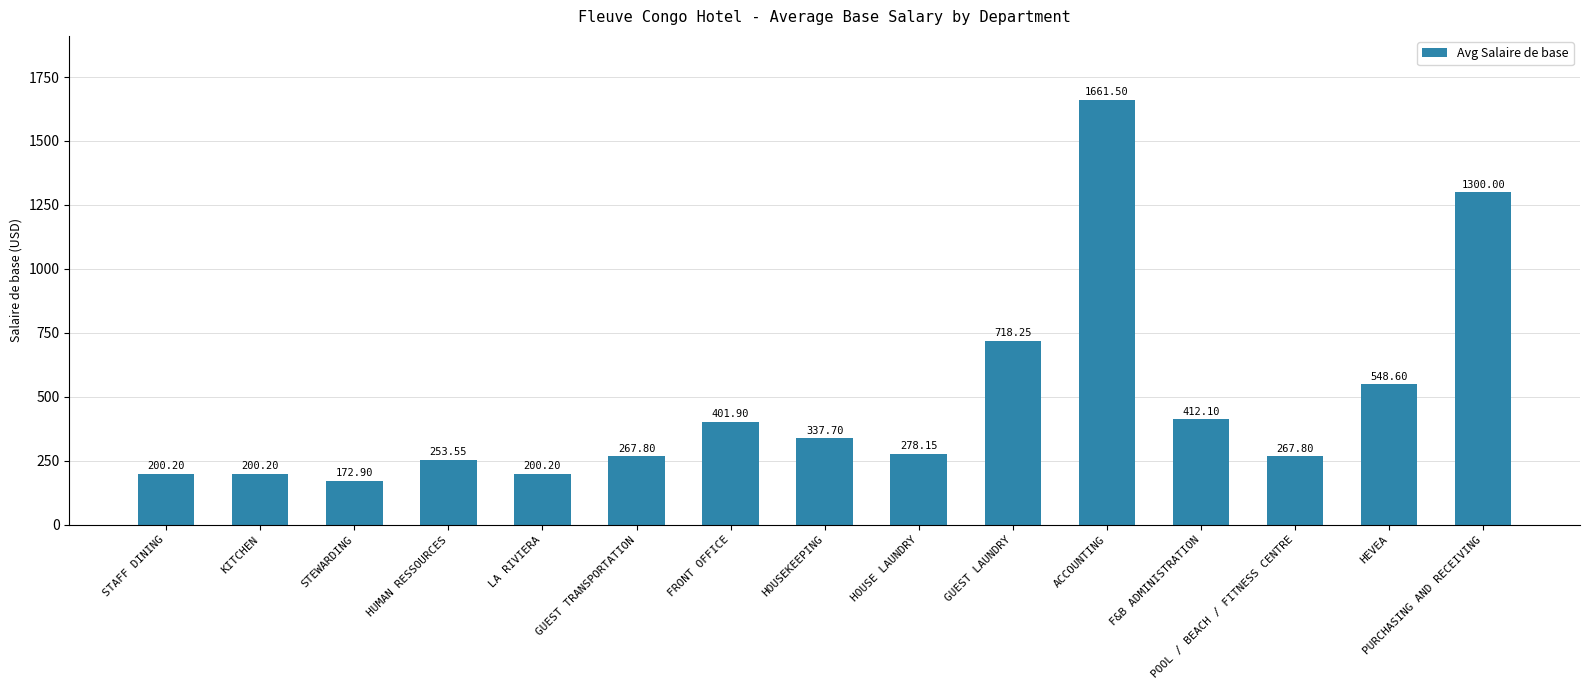

What is the maximum value shown in the chart?

1661.5